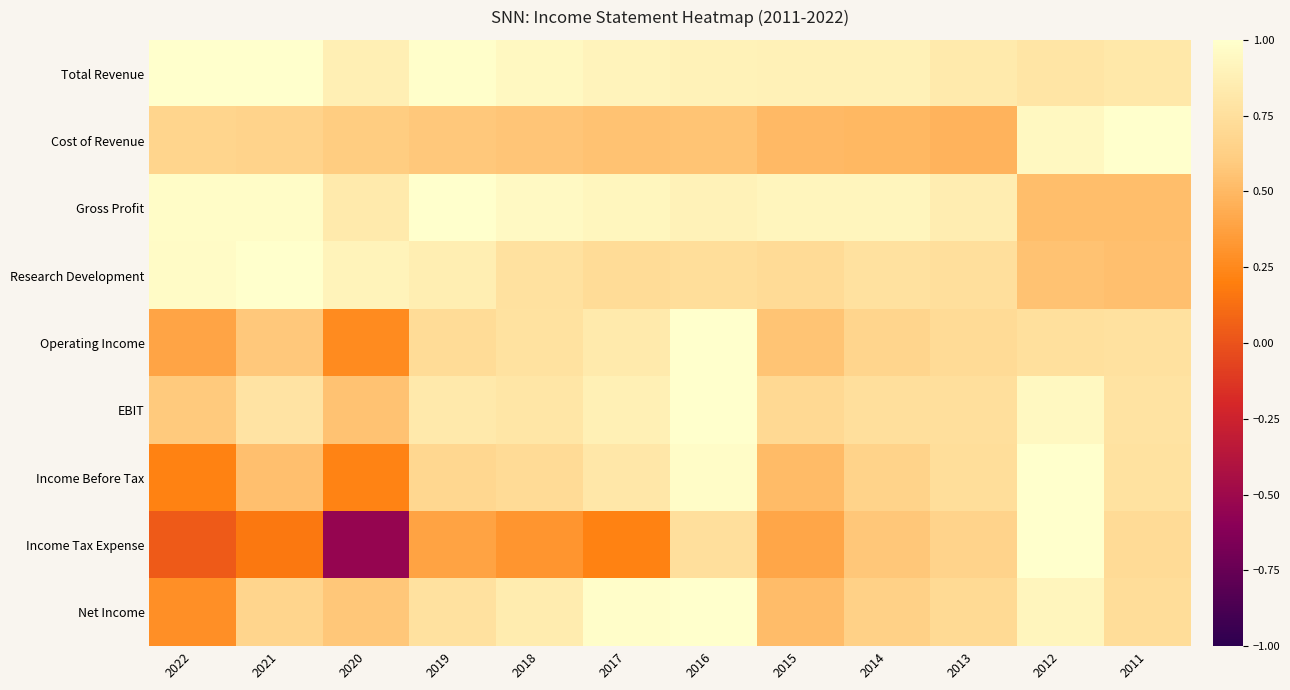

What is the smallest value displayed?

-0.5